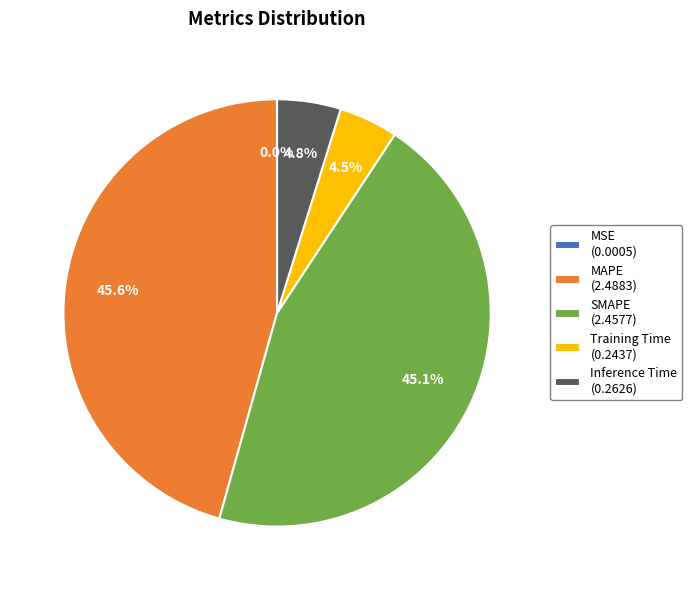

Combined, what portion of the pie is MAPE (2.4883) and Training Time (0.2437)?

50.1%